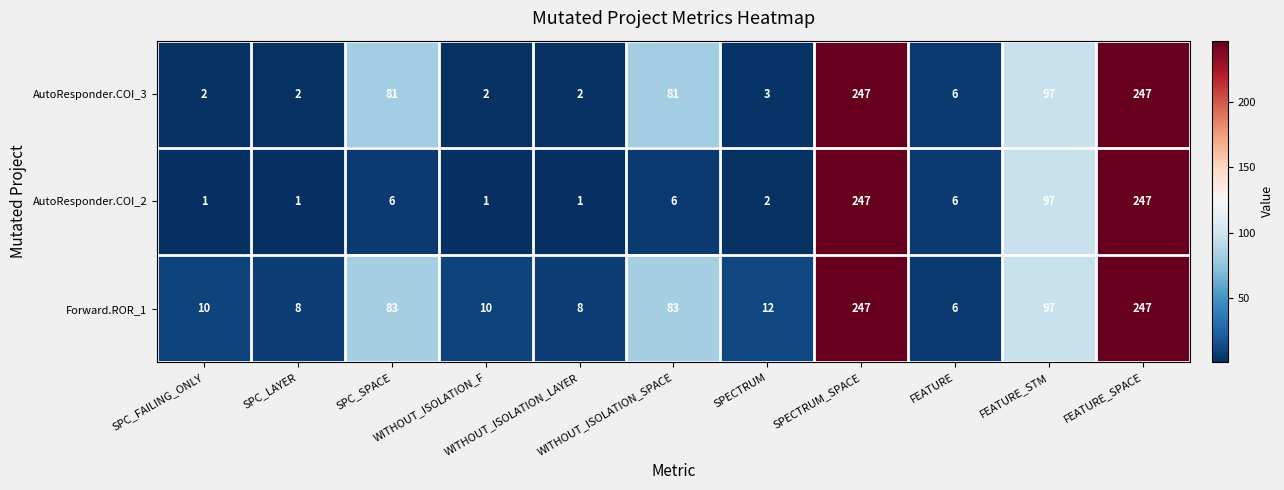

What is the greatest value displayed?

247